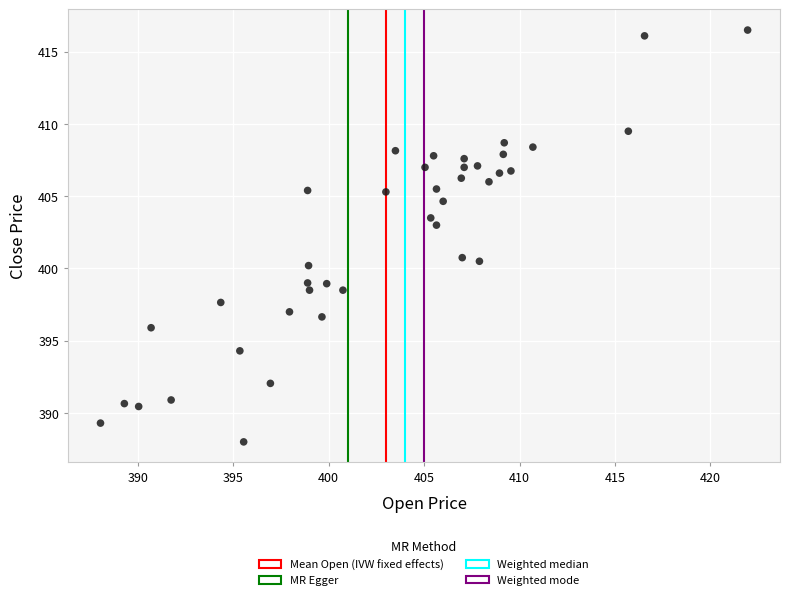

What is the range of X values (max minus min)?

33.9